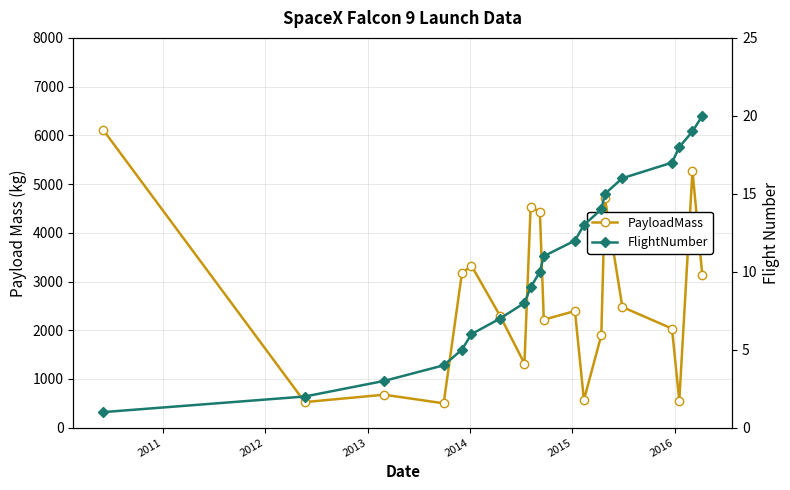

The value of FlightNumber at 10 is 6.5. True or false?

False